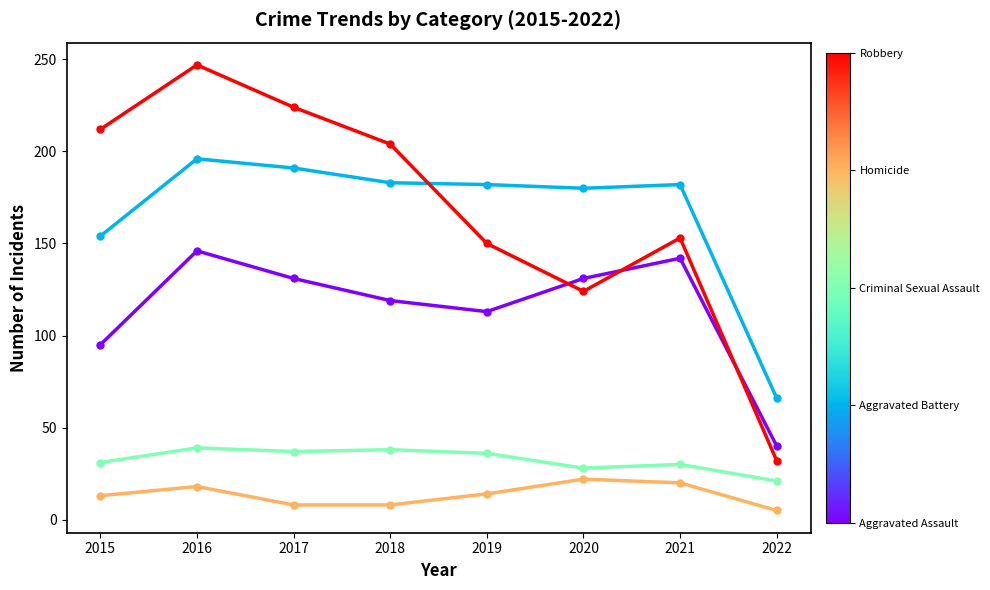

What is the maximum value shown in the chart?

247